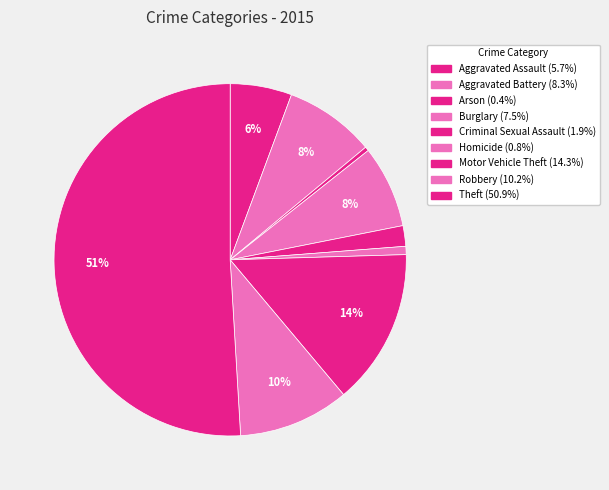

Combined, do Motor Vehicle Theft and Aggravated Battery account for over 50%?

No